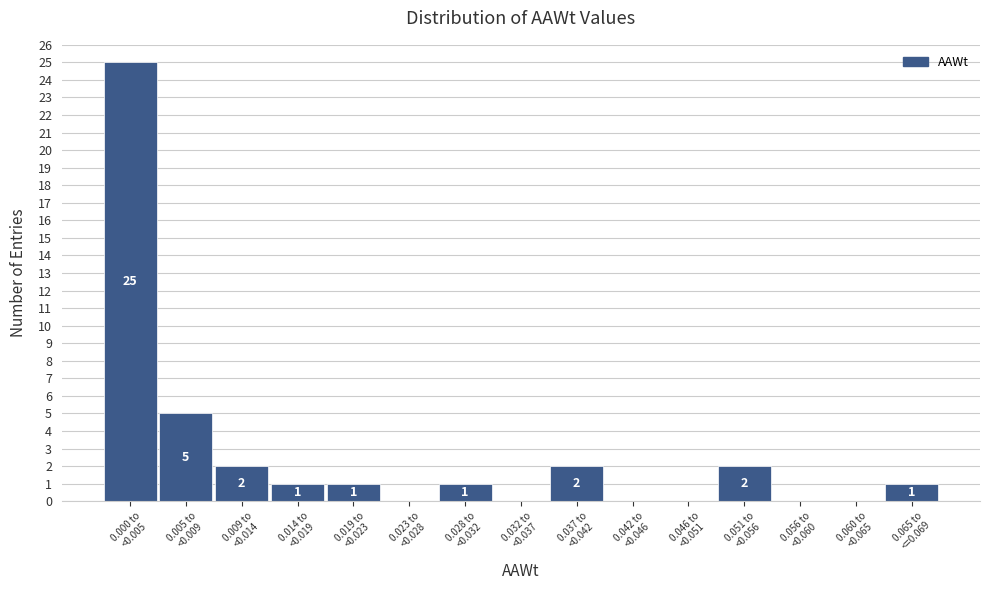

What is the greatest value displayed?

25